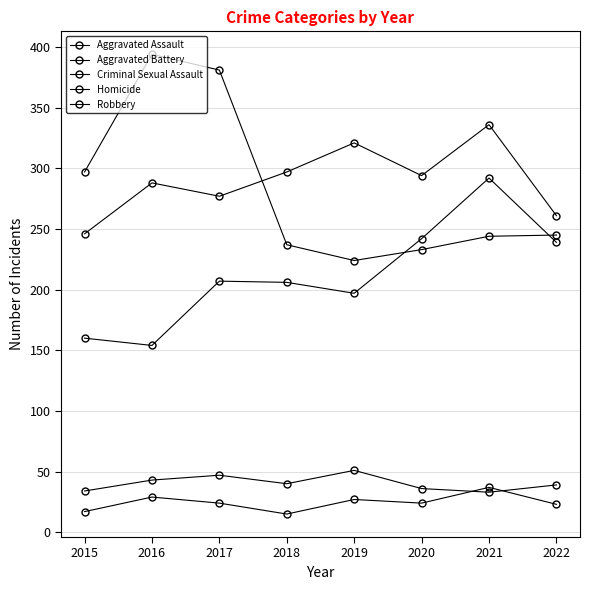

Is this an area chart (filled region under the line)?

No